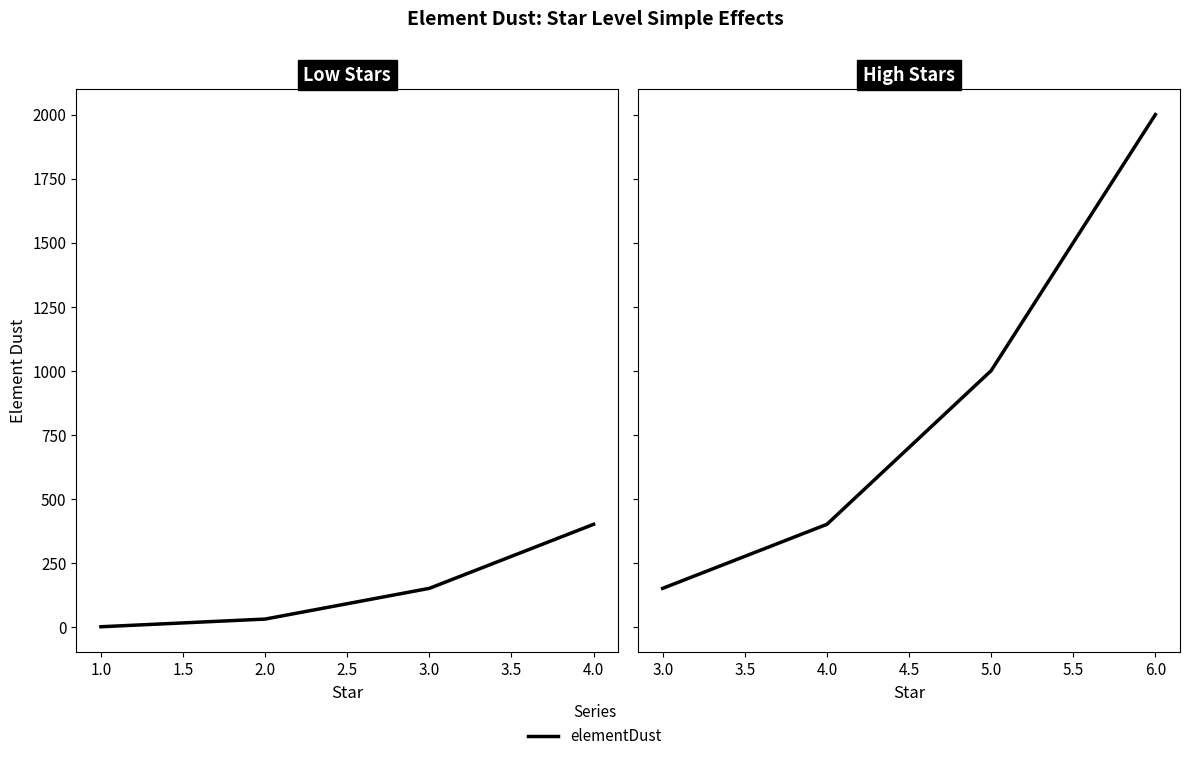

Does the chart have visible grid lines?

No